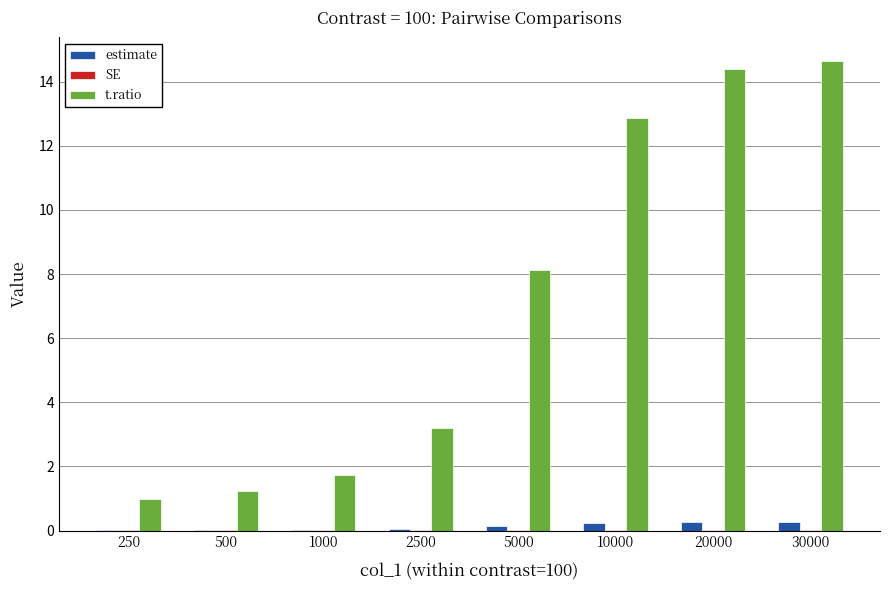

Is it true that estimate equals 0.0 at 1000?

True